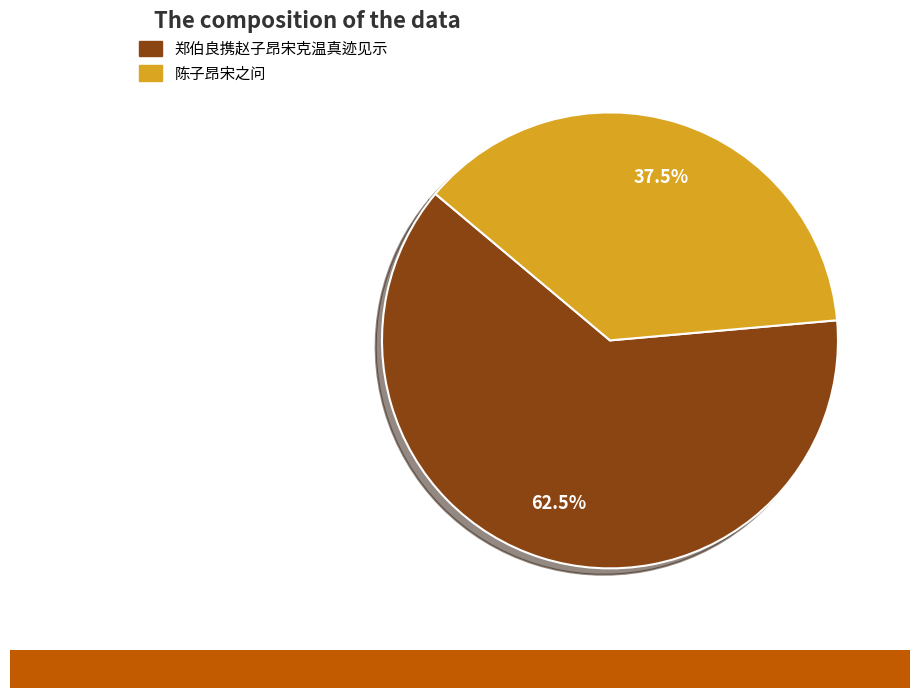

Which category has the biggest portion of the pie?

郑伯良携赵子昂宋克温真迹见示